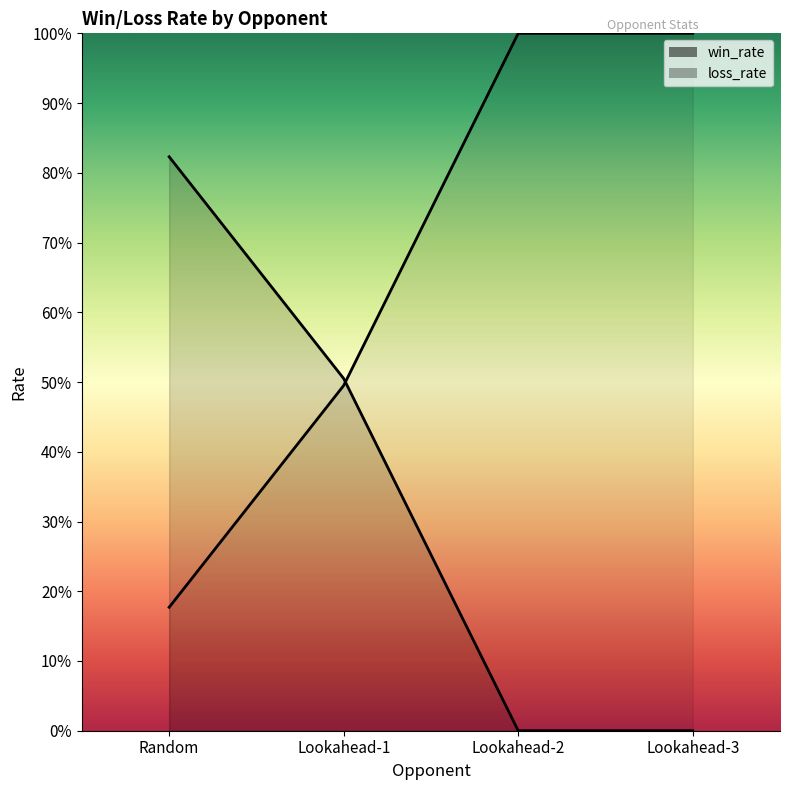

What are all the series names shown in the legend?

win_rate, loss_rate